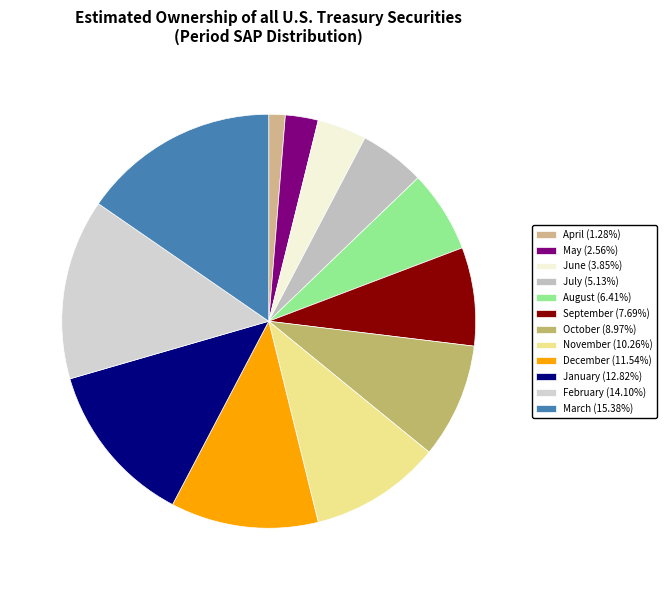

Which slice is the largest?

March